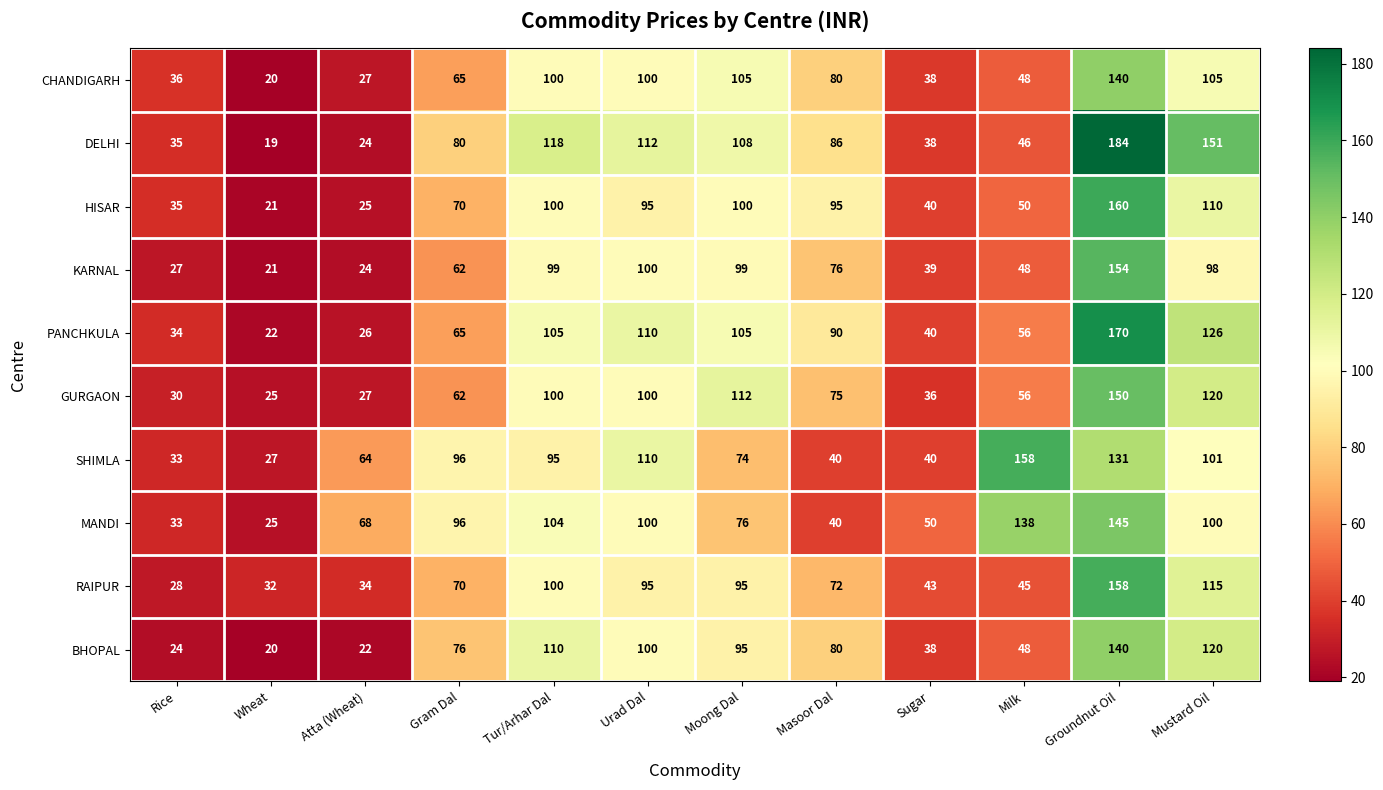

What is the minimum value shown in the chart?

19